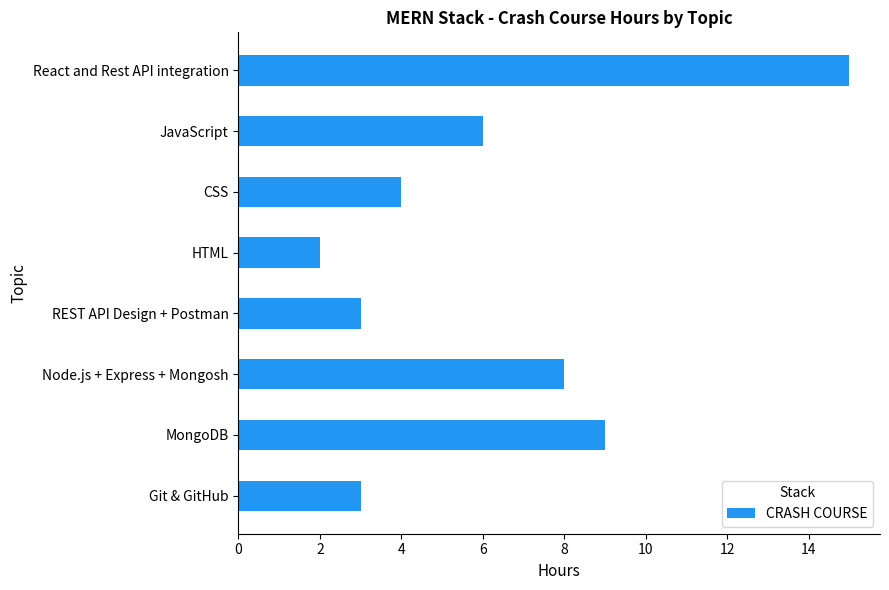

What is the smallest value displayed?

2